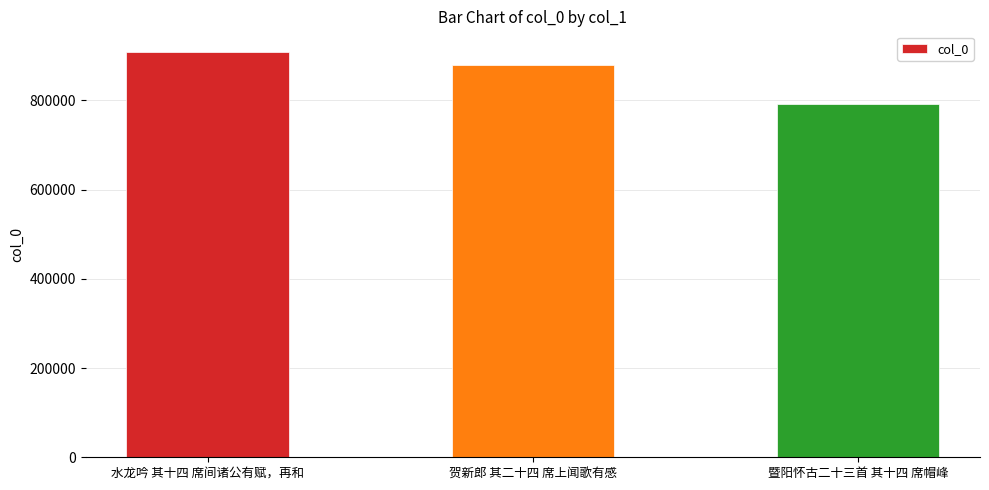

What is the change in value from 水龙吟 其十四 席间诸公有赋，再和 to 暨阳怀古二十三首 其十四 席帽峰?

-116715